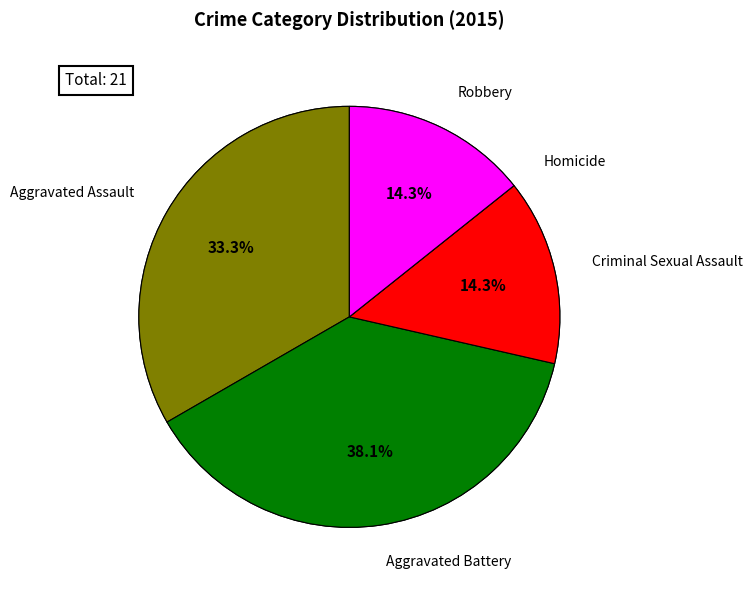

To the nearest percent, what is the combined percentage of Aggravated Assault and Aggravated Battery?

71%